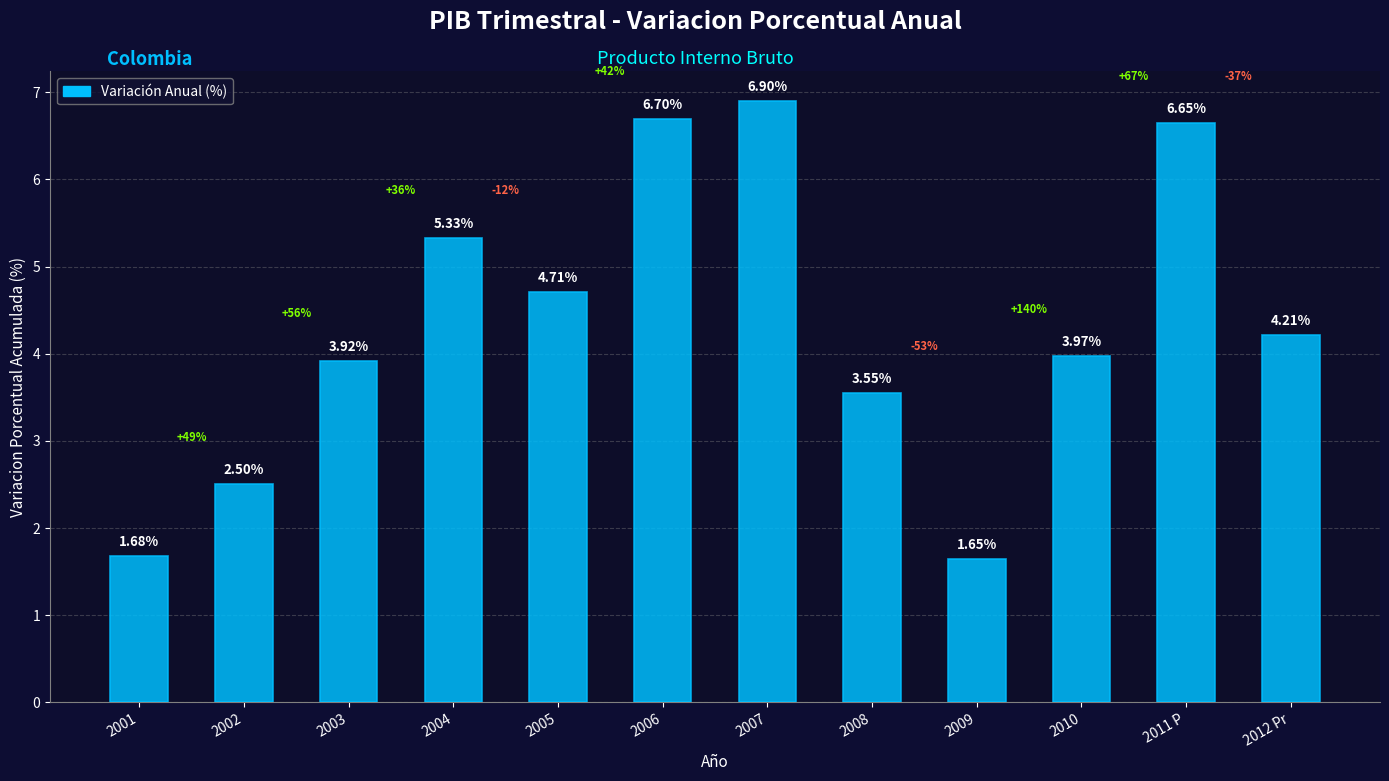

Which label corresponds to the largest value in the chart?

2007